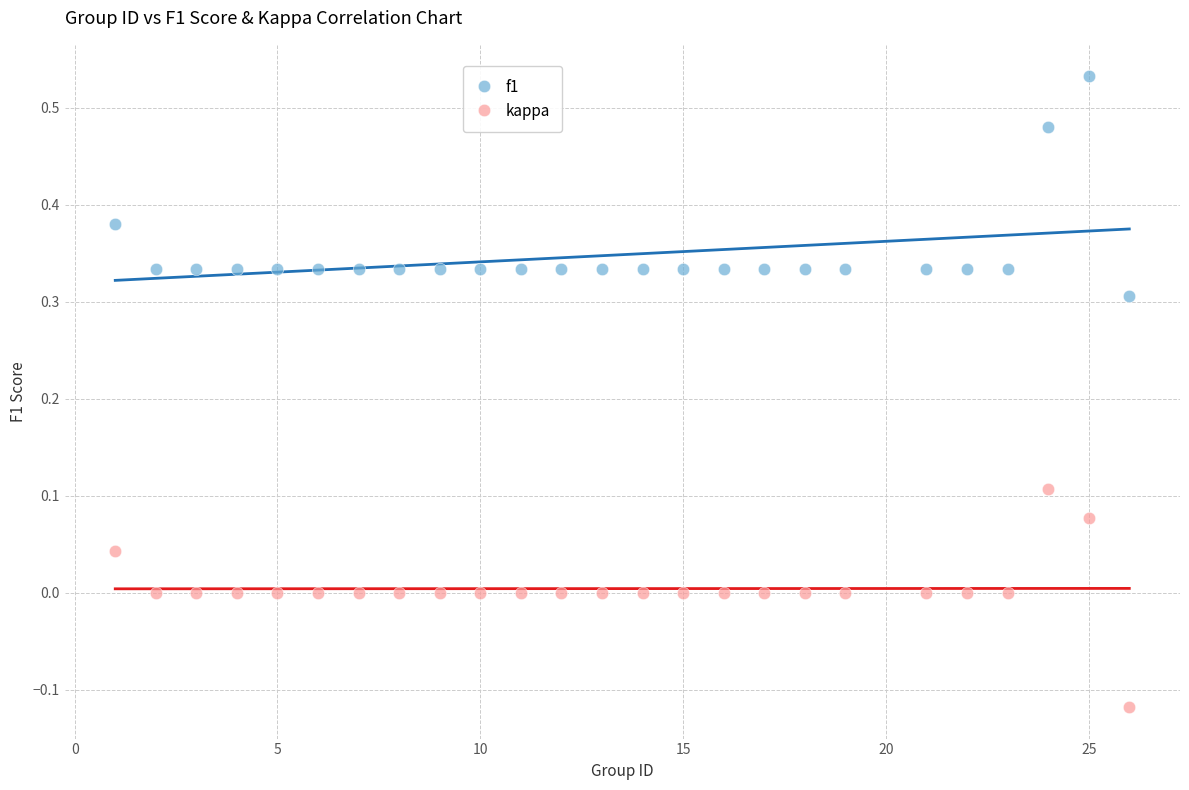

Across all data points, what is the range of Y values (max minus min)?

0.6